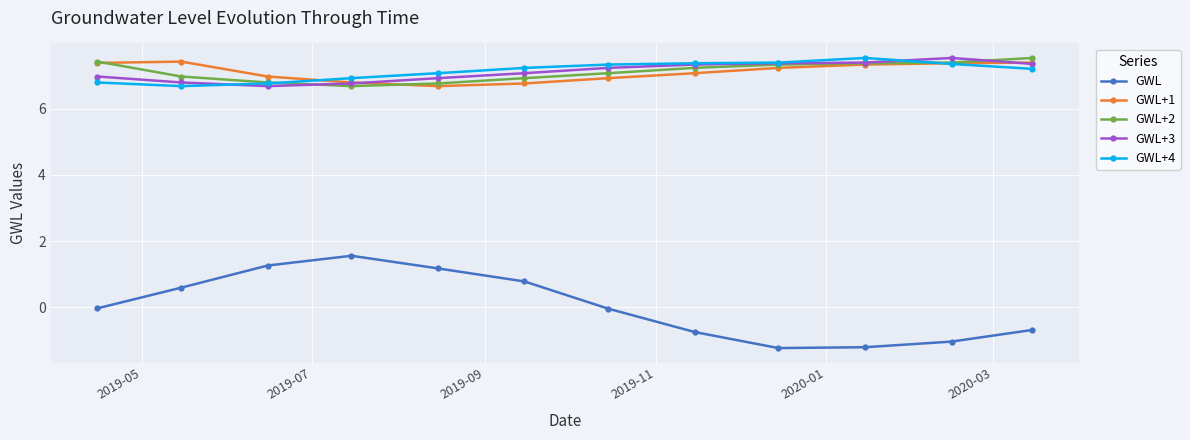

What is the value of the GWL+1 point at the 7th from the left?

6.9